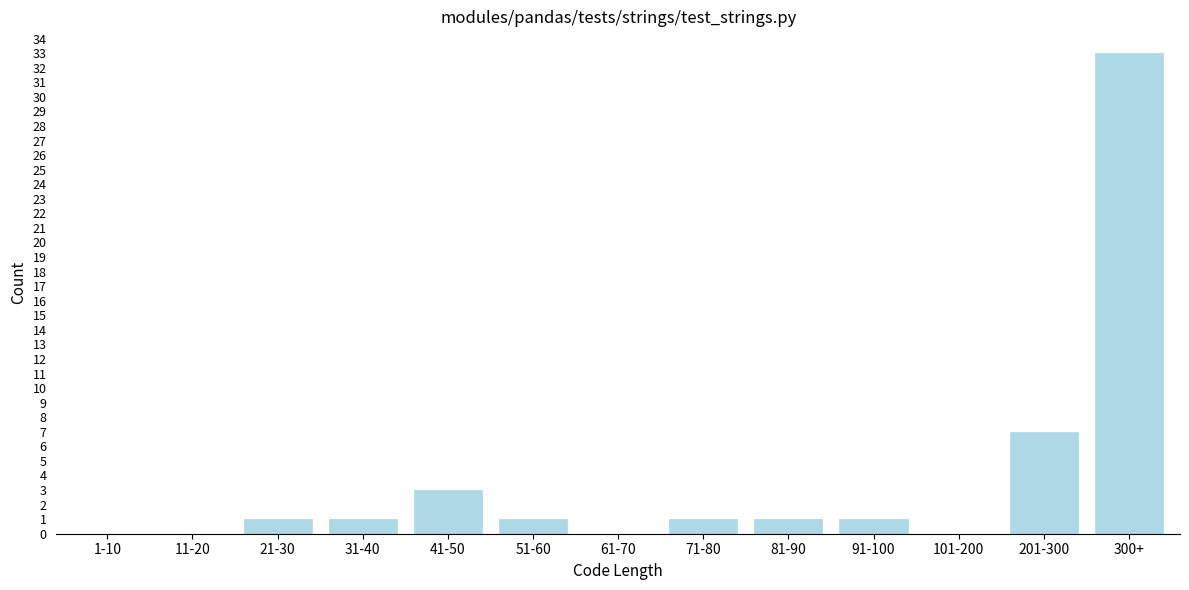

Reading left to right, list all the values displayed in this chart.

1-10=0	11-20=0	21-30=1	31-40=1	41-50=3	51-60=1	61-70=0	71-80=1	81-90=1	91-100=1	101-200=0	201-300=7	300+=33